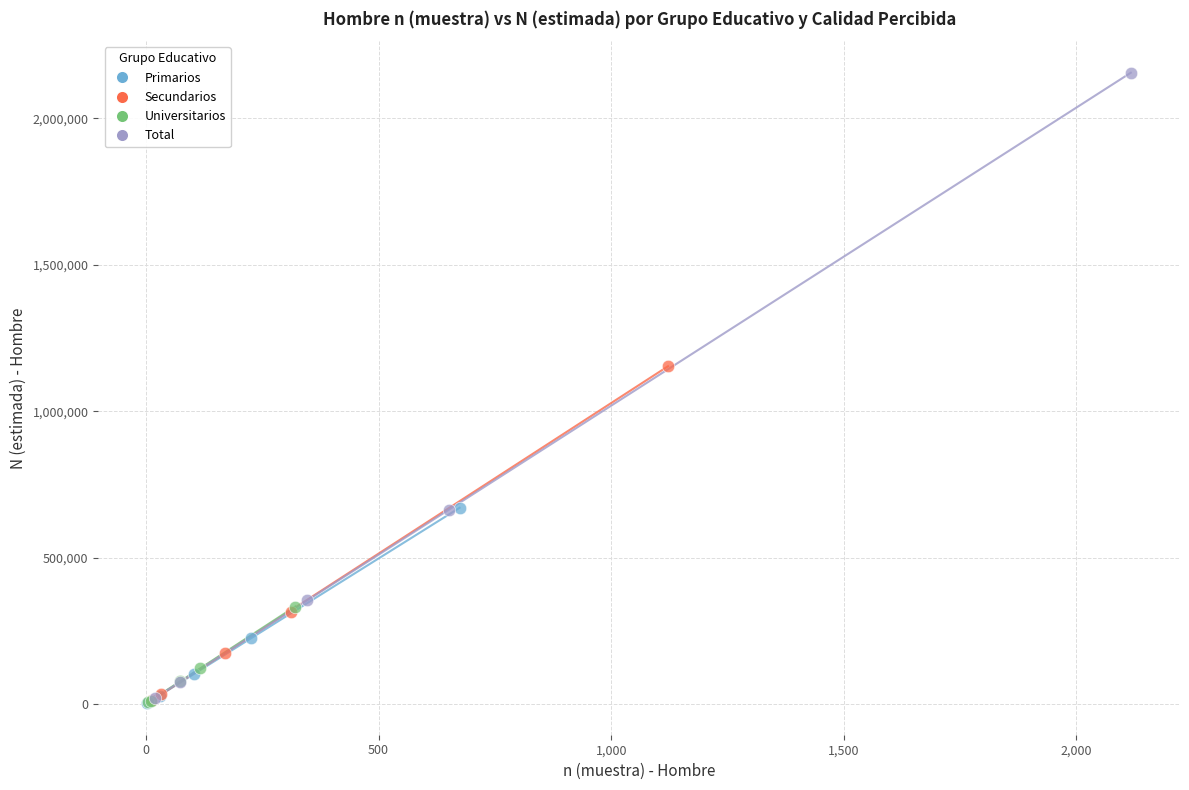

Which series has the largest Y range (max minus min)?

Total